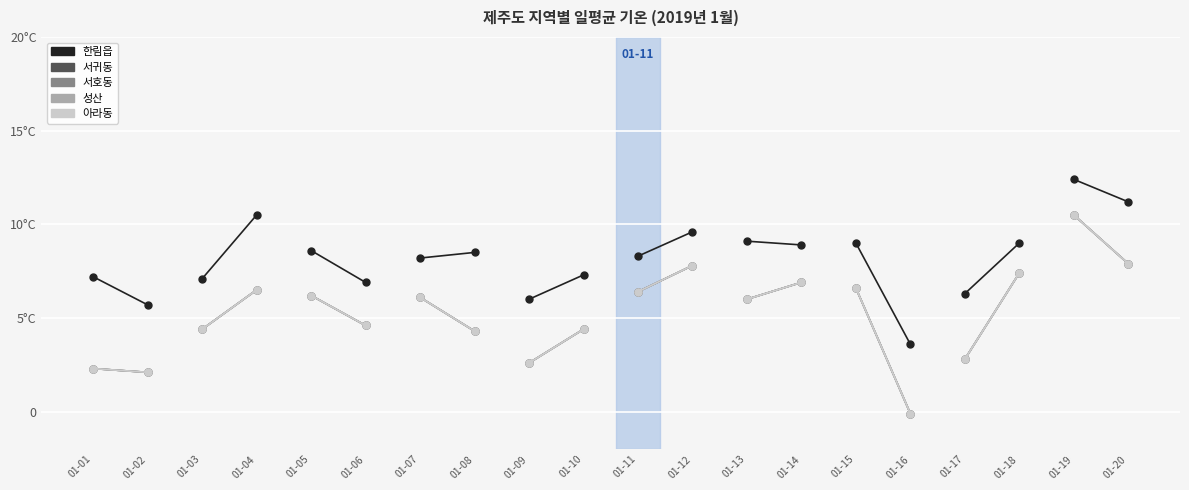

What are all the series names shown in the legend?

한림읍, 서귀동, 서호동, 성산, 아라동